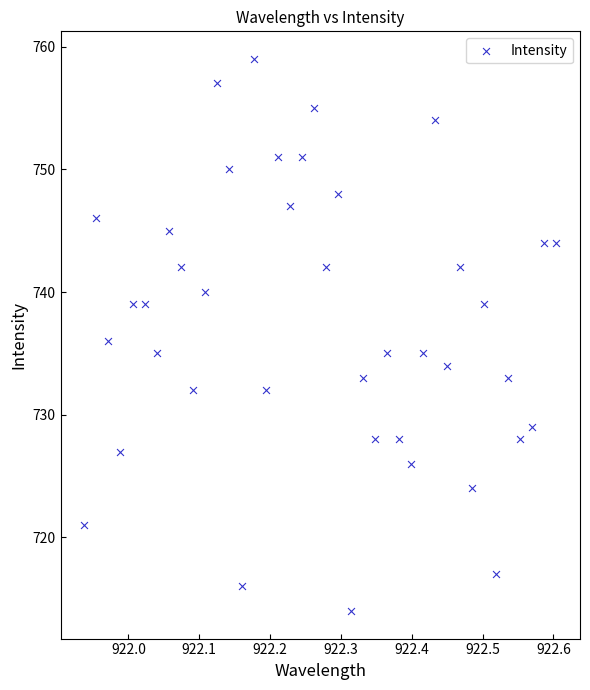

What is the range of Y values (max minus min)?

45